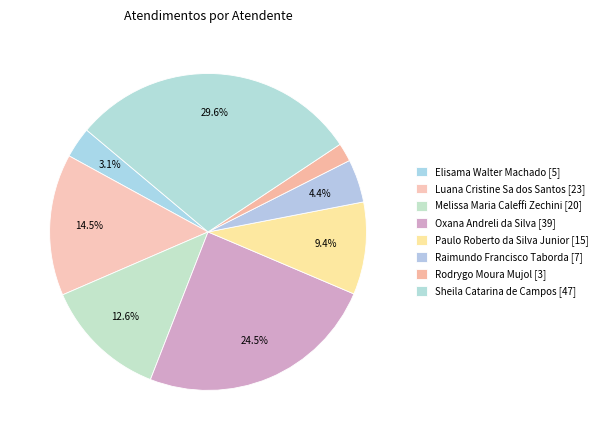

Is there any slice that represents more than half of the pie?

No